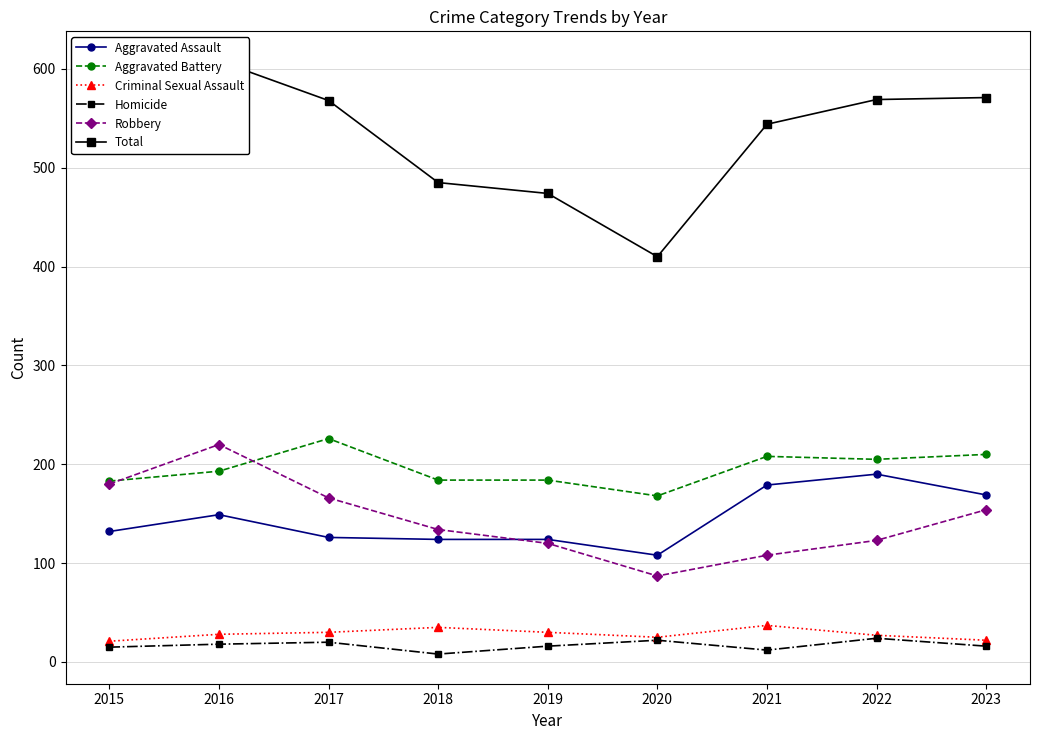

What is the difference between the maximum and second lowest values in the Aggravated Battery series?

43